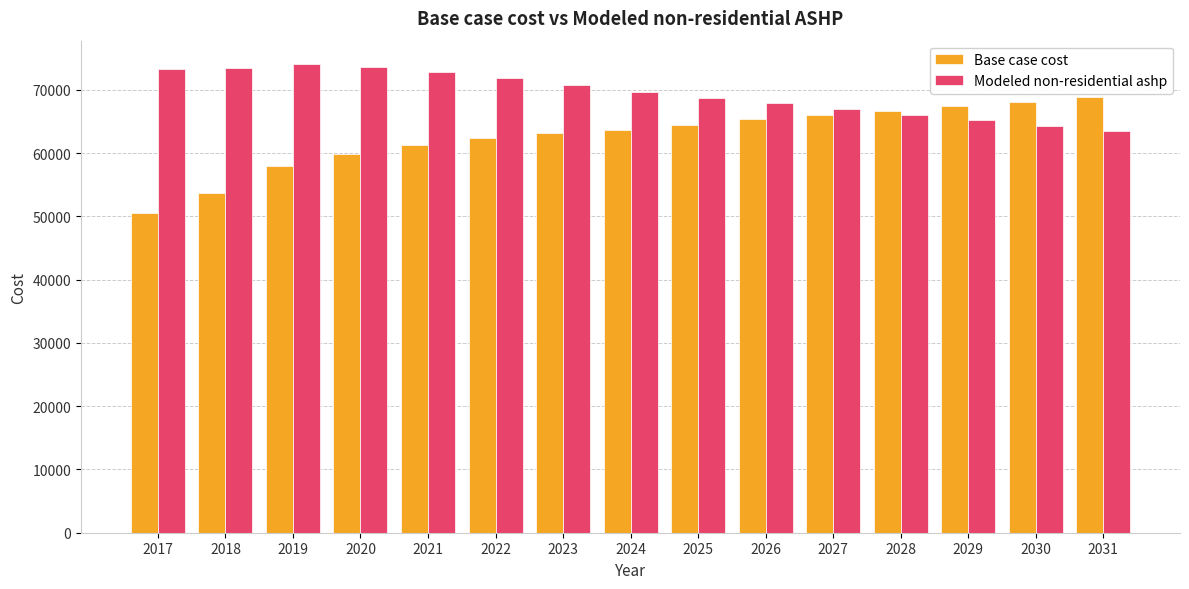

The Modeled non-residential ashp series shows 47132.3 at 2021. True or false?

False